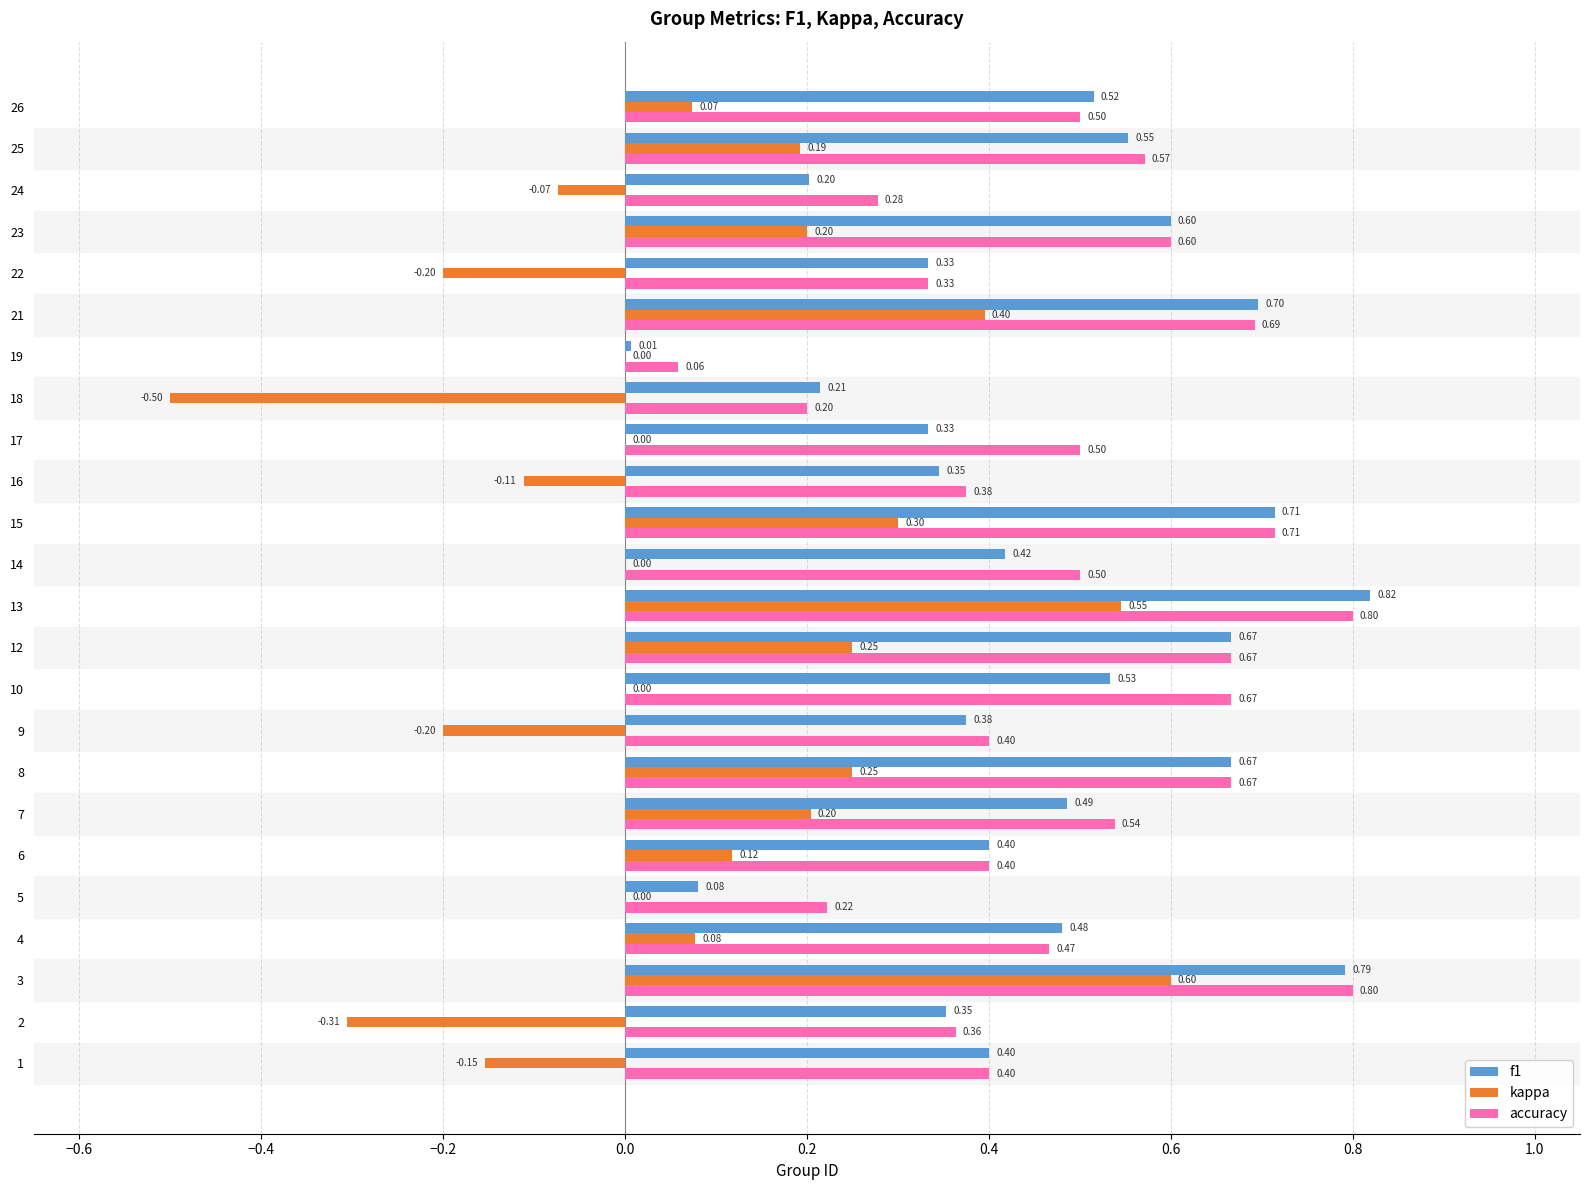

Between 23 and 25, which series saw the biggest shift?

f1